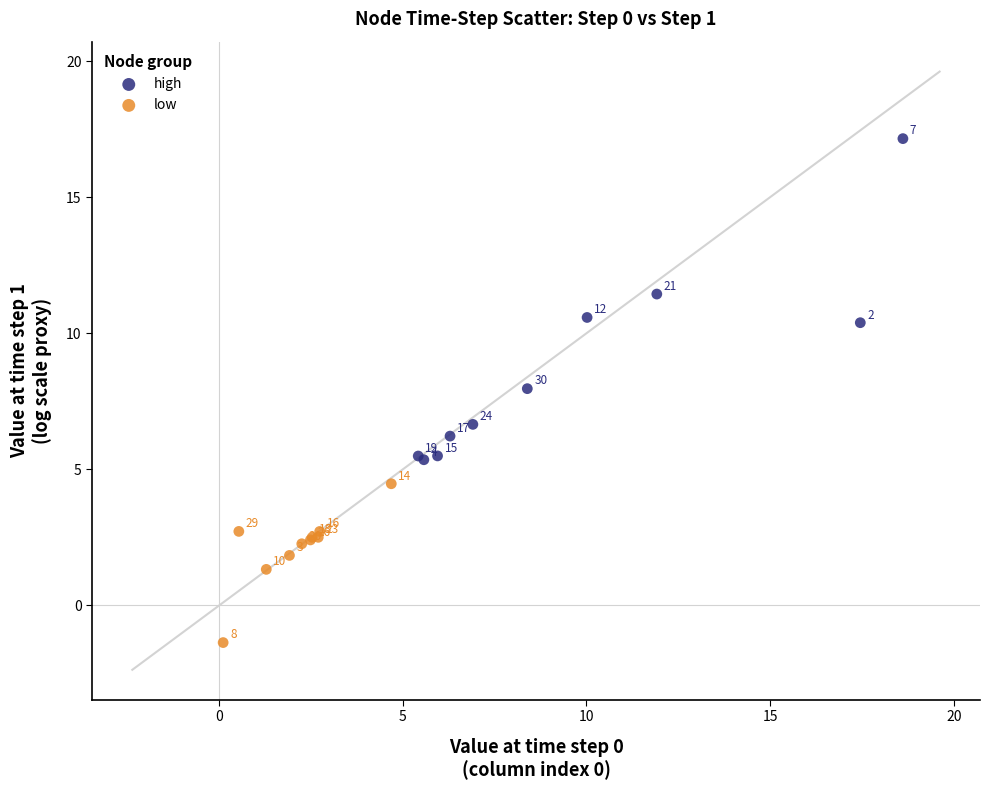

Which series contains the highest Y value?

high